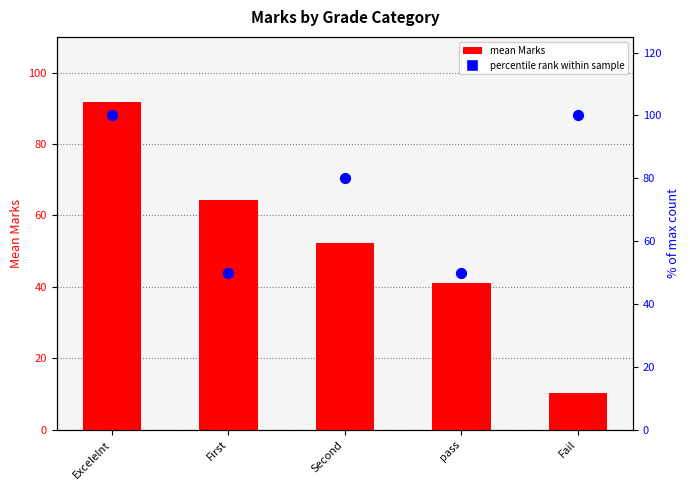

At how many categories does at least one series exceed 43?

5